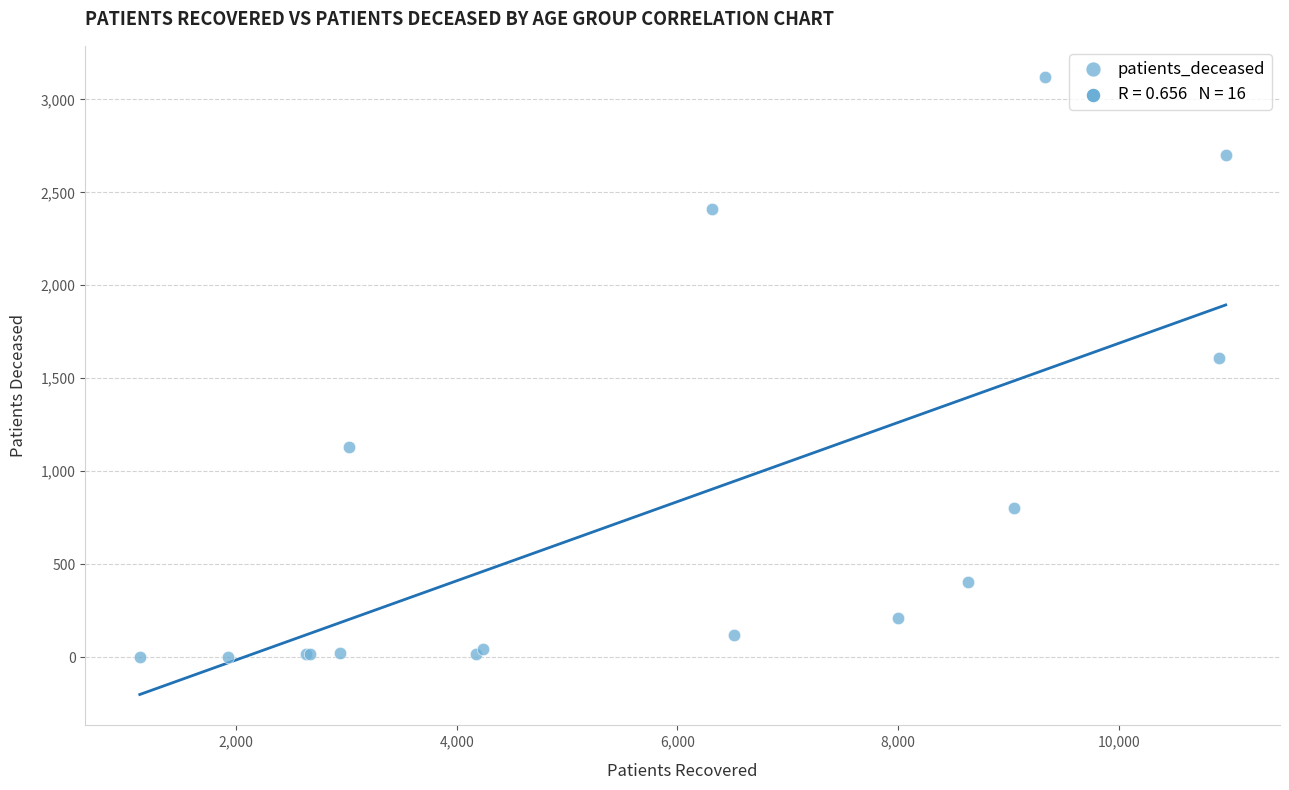

What Y value in the scatter plot is closest to 1562?

1608